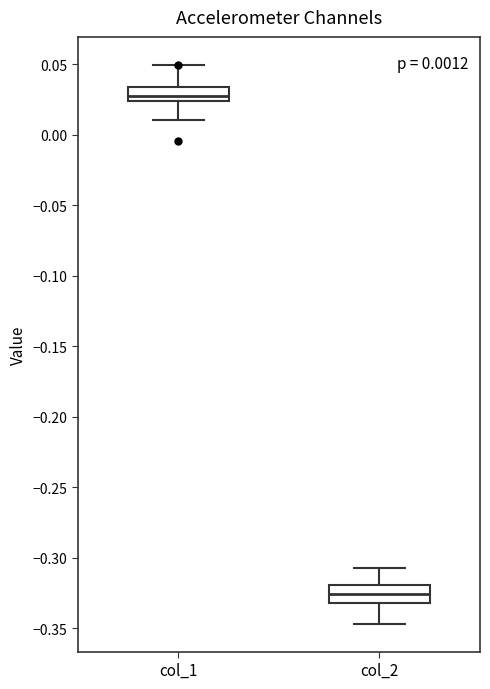

Which box has the highest median line?

col_1